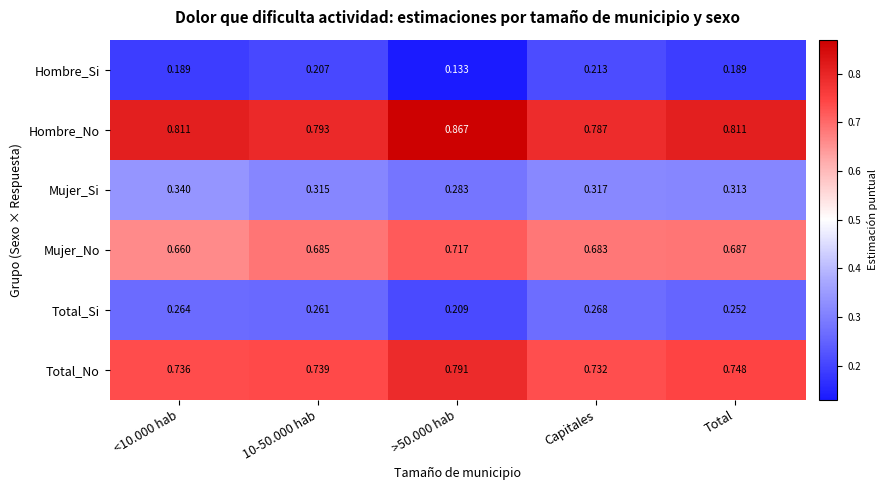

At >50.000 hab, list the series in order from smallest to largest.

Hombre_Si, Total_Si, Mujer_Si, Mujer_No, Total_No, Hombre_No